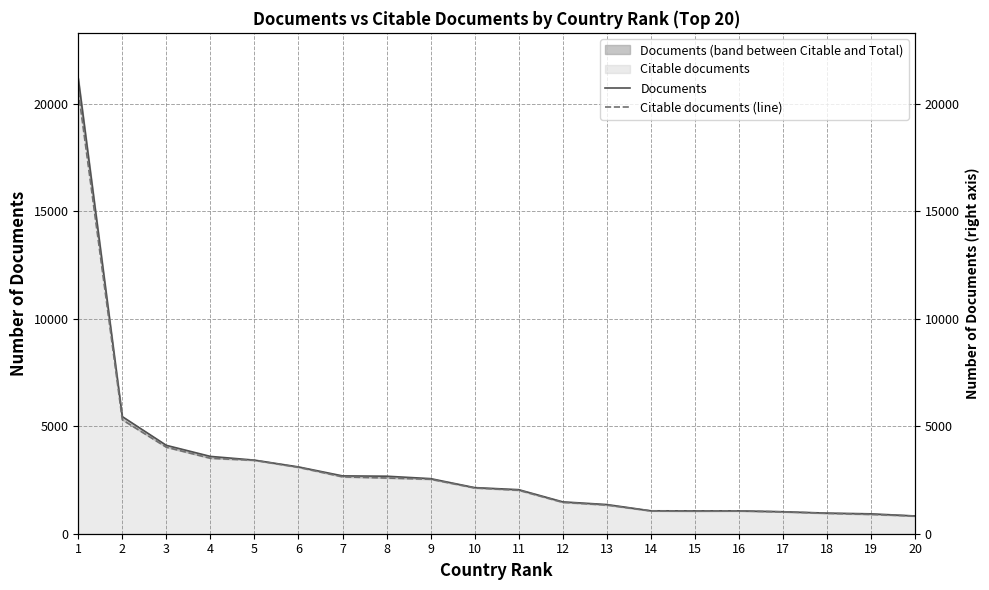

What is the lowest value of the Citable documents (line) series?

821